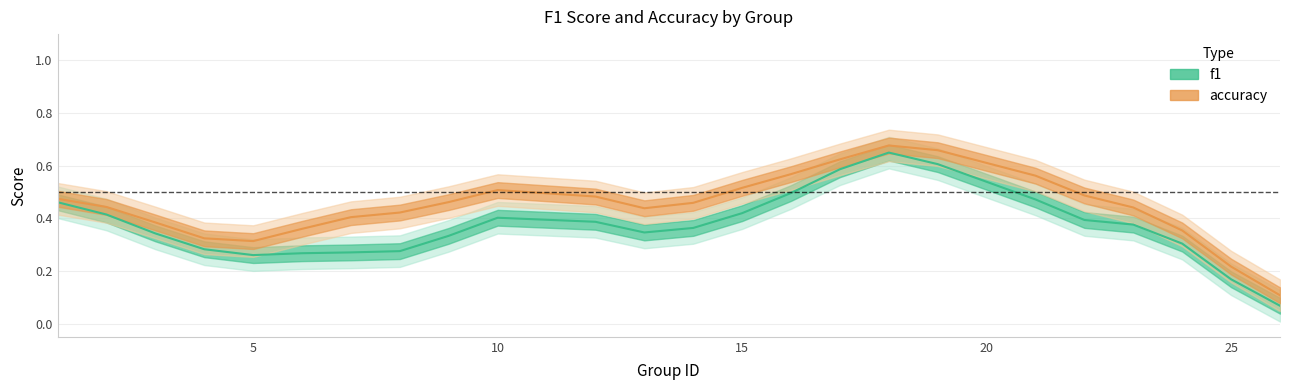

True or false: accuracy has more than 1 interior local peaks.

True